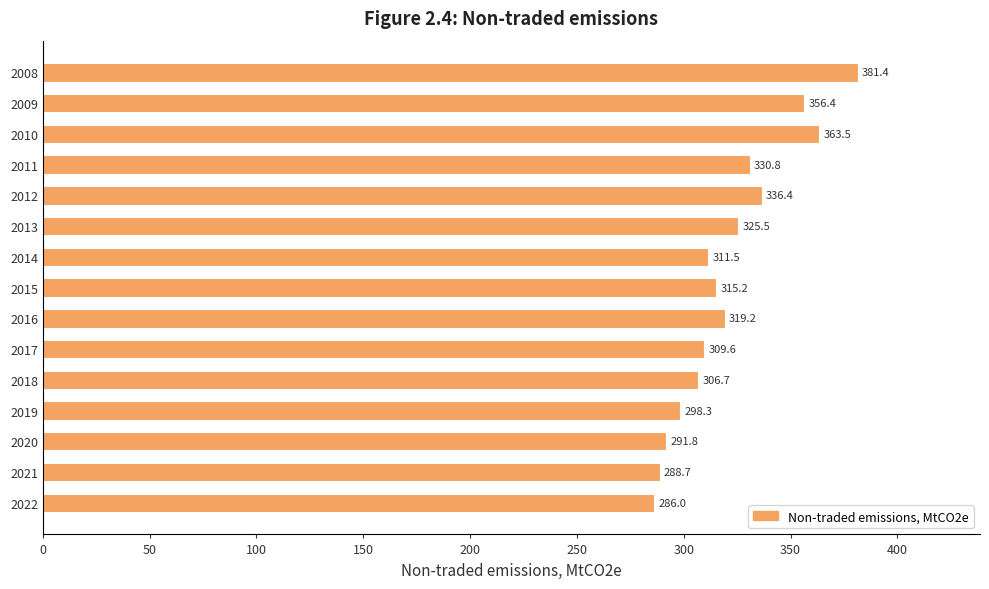

Reading top to bottom, extract all data points from this chart.

2008=381.4	2009=356.4	2010=363.5	2011=330.8	2012=336.4	2013=325.5	2014=311.5	2015=315.2	2016=319.2	2017=309.6	2018=306.7	2019=298.3	2020=291.8	2021=288.7	2022=286.0